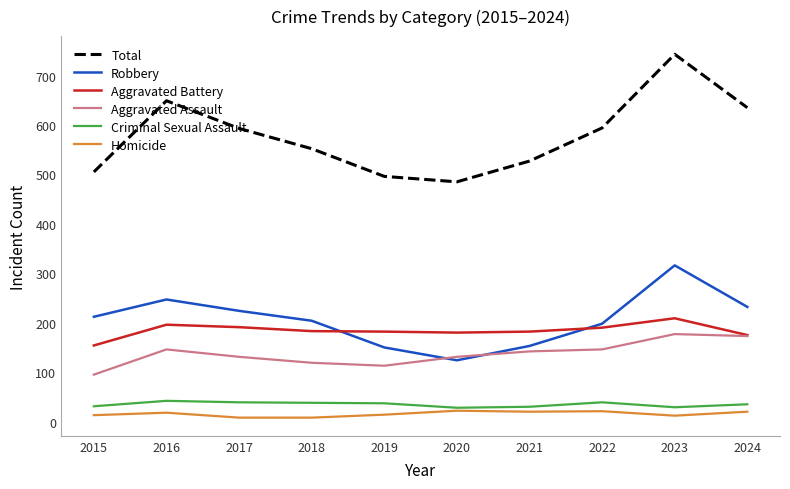

What is the difference between the second highest and second lowest values in the Robbery series?

97